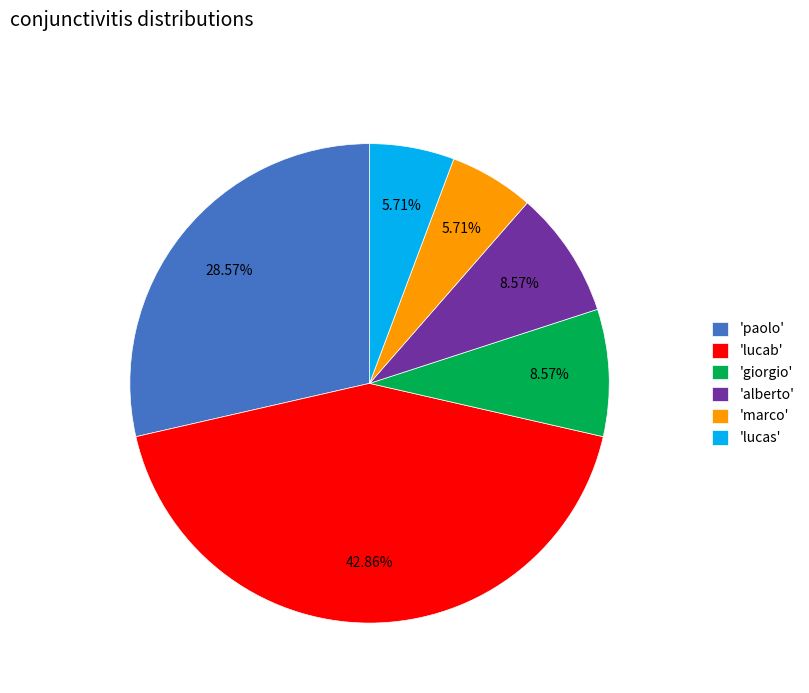

Does any single category account for the majority?

No